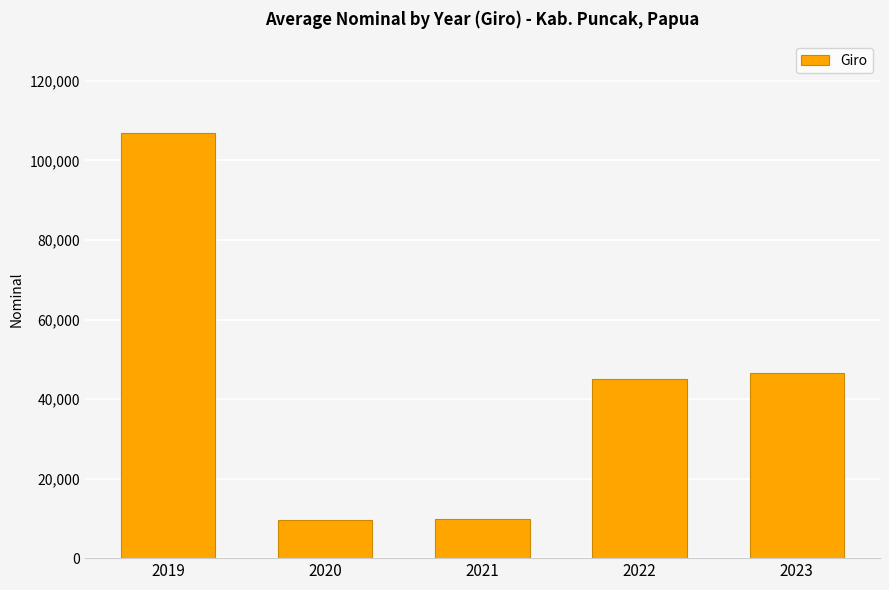

Are the bars horizontal?

No